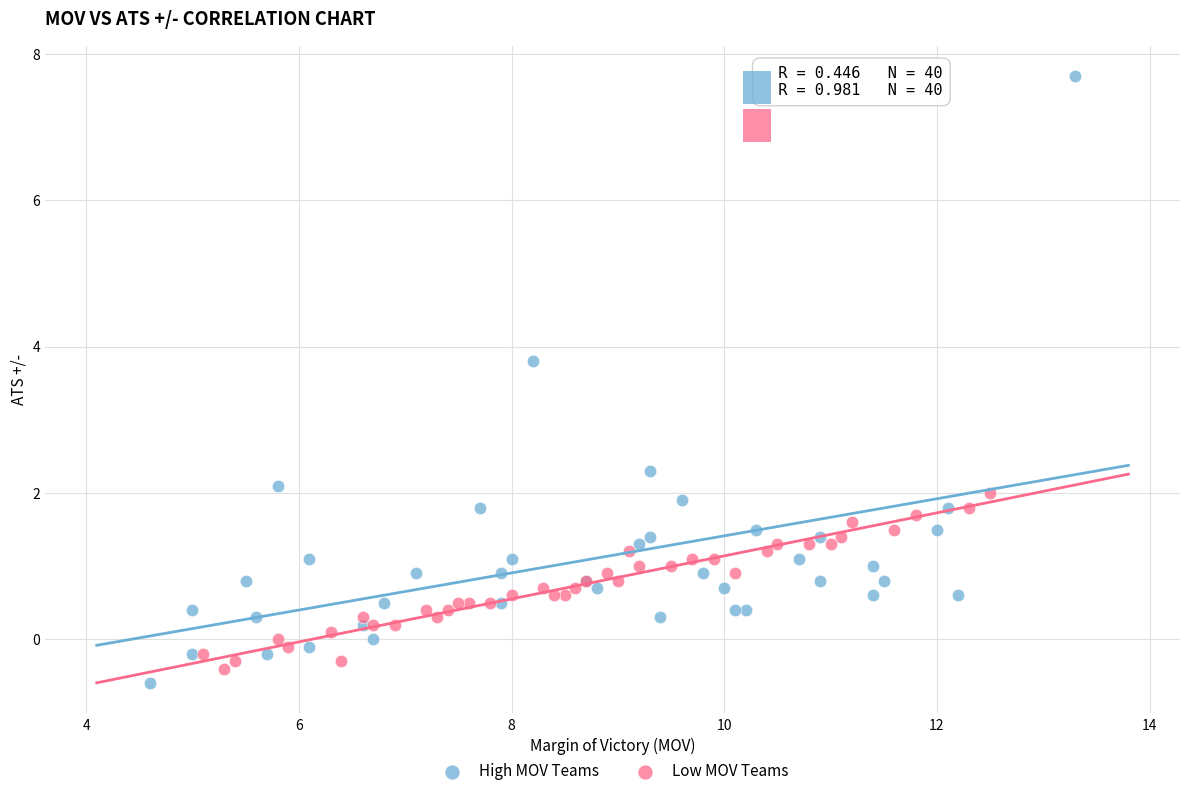

Which series has the largest Y range (max minus min)?

High MOV Teams